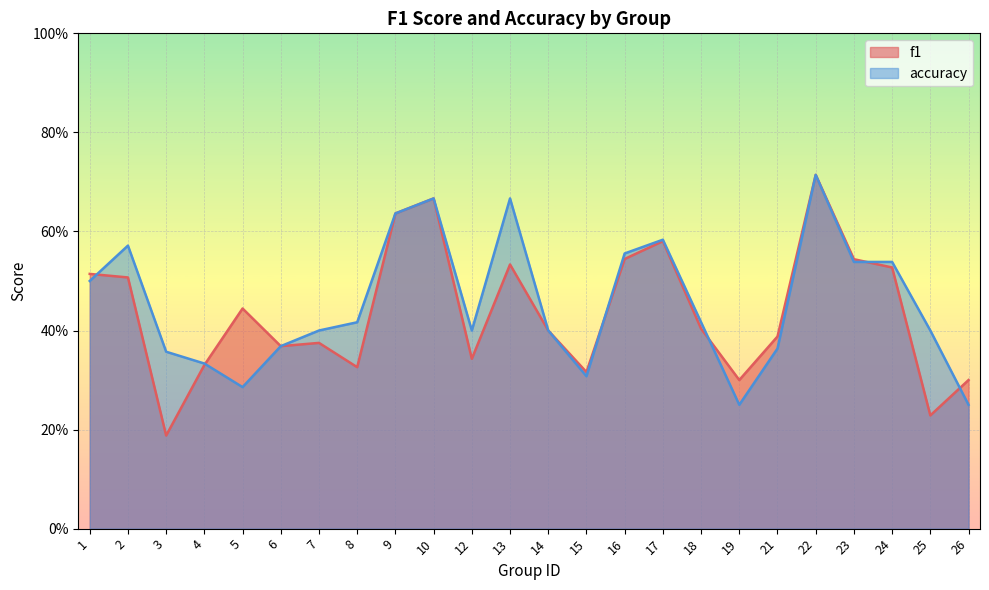

Which series has the largest total across all categories?

accuracy